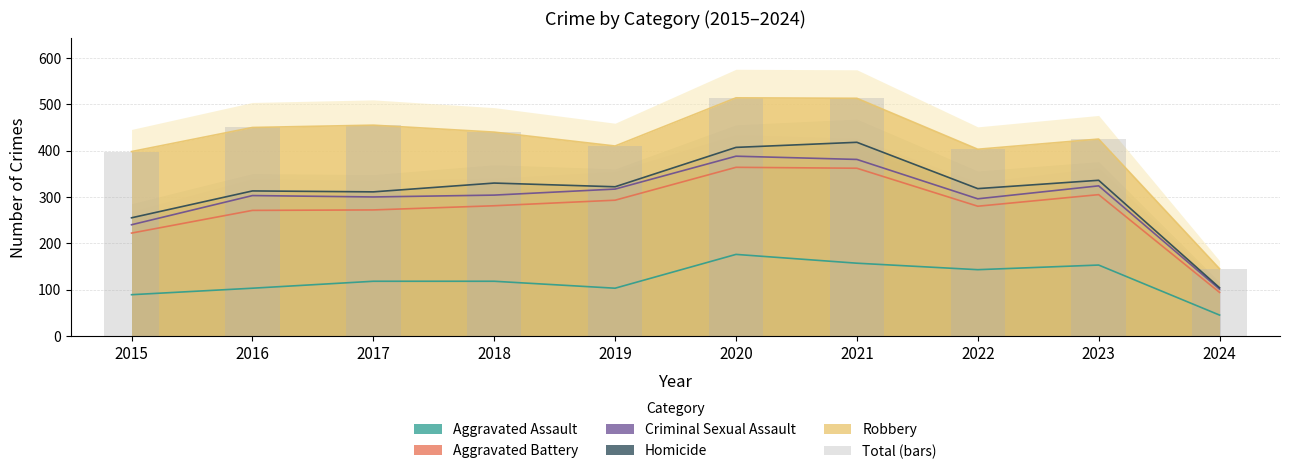

How many data points are above 440?

4